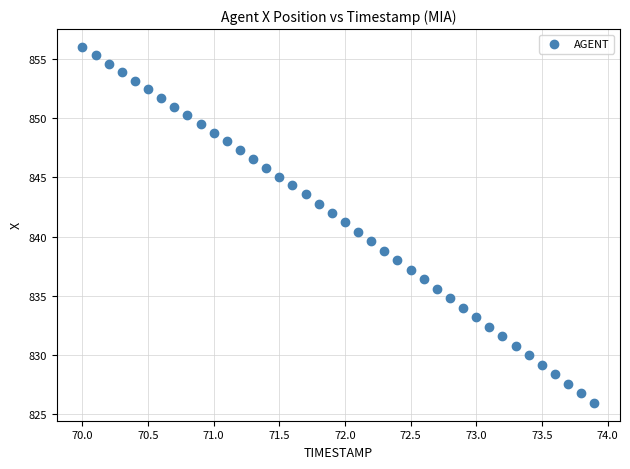

What is the range of Y values (max minus min)?

30.1